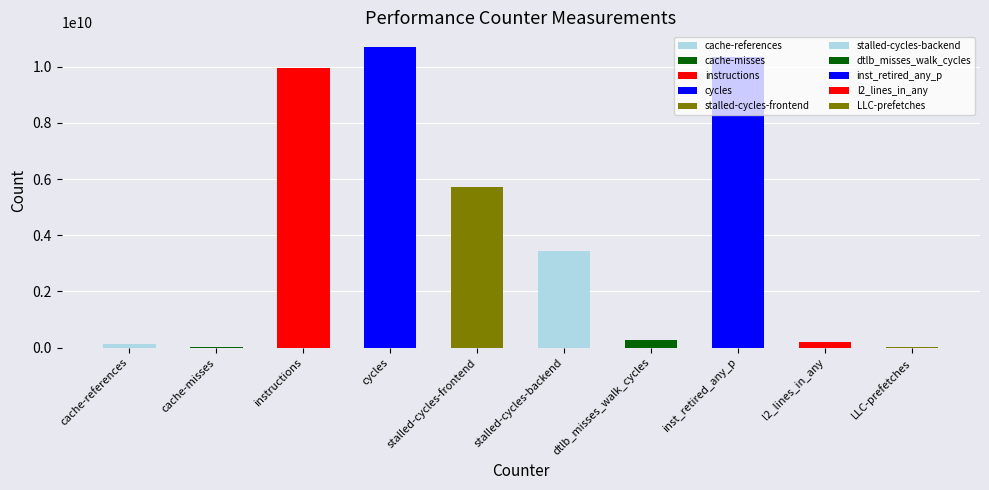

What is the change in value from cache-references to dtlb_misses_walk_cycles?

+140926875